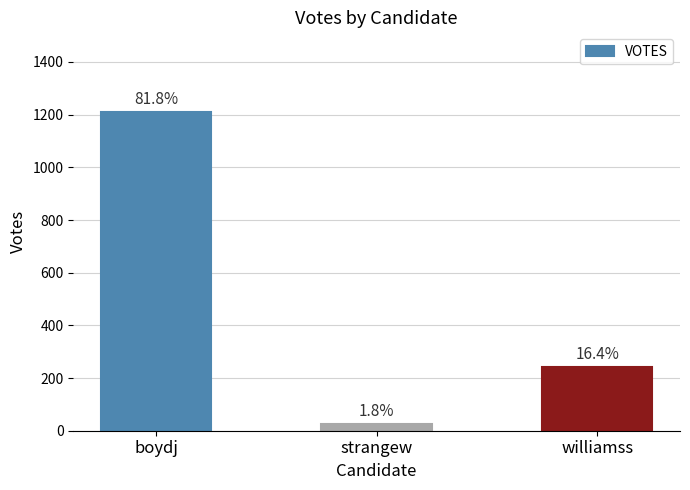

Rank the categories by value from lowest to highest.

strangew, williamss, boydj